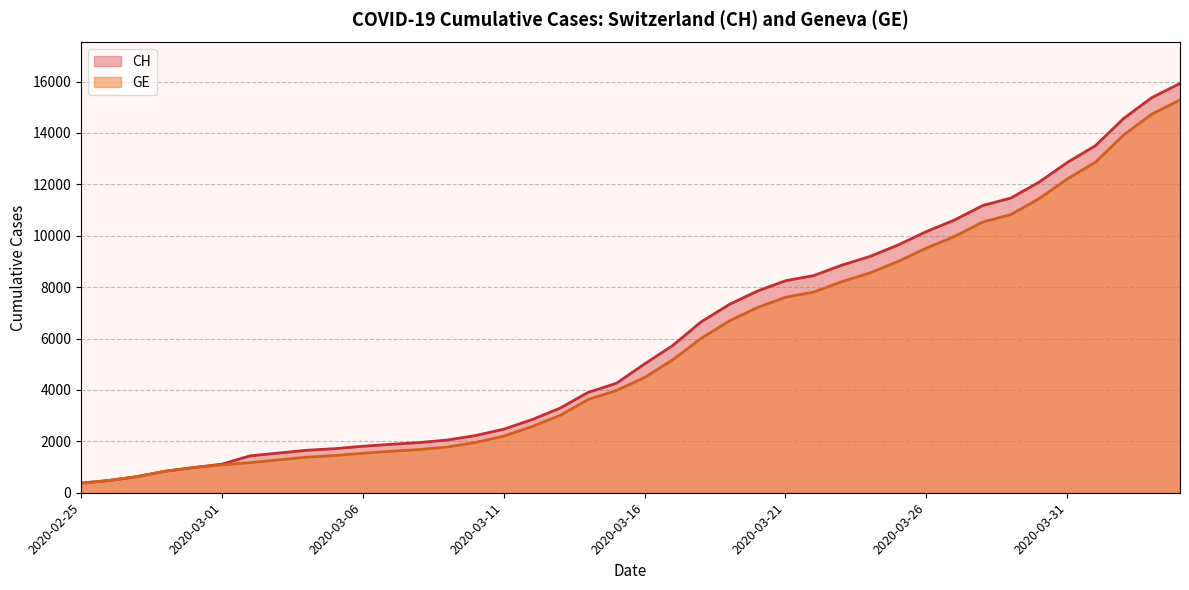

List the labels in order of GE value, smallest first.

2020-02-25, 2020-02-26, 2020-02-27, 2020-02-28, 2020-02-29, 2020-03-01, 2020-03-02, 2020-03-03, 2020-03-04, 2020-03-05, 2020-03-06, 2020-03-07, 2020-03-08, 2020-03-09, 2020-03-10, 2020-03-11, 2020-03-12, 2020-03-13, 2020-03-14, 2020-03-15, 2020-03-16, 2020-03-17, 2020-03-18, 2020-03-19, 2020-03-20, 2020-03-21, 2020-03-22, 2020-03-23, 2020-03-24, 2020-03-25, 2020-03-26, 2020-03-27, 2020-03-28, 2020-03-29, 2020-03-30, 2020-03-31, 2020-04-01, 2020-04-02, 2020-04-03, 2020-04-04